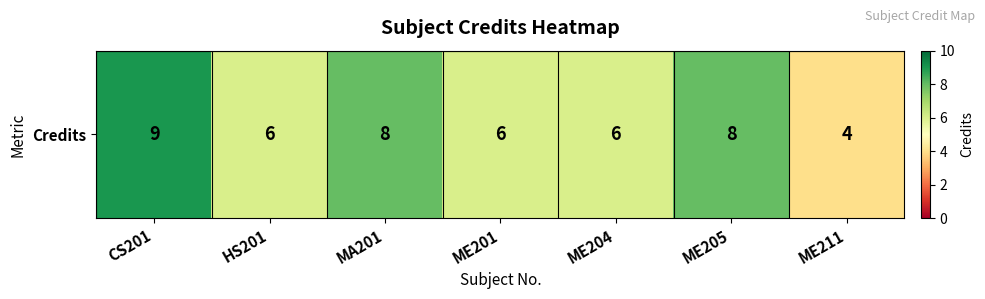

The chart shows a value of 8 at HS201. True or false?

False